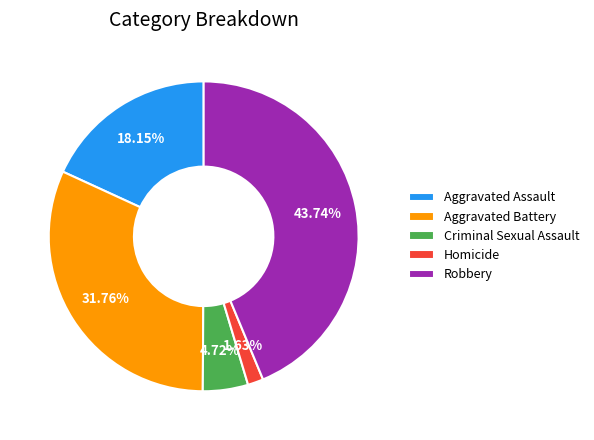

To the nearest percent, what portion does Homicide represent?

2%